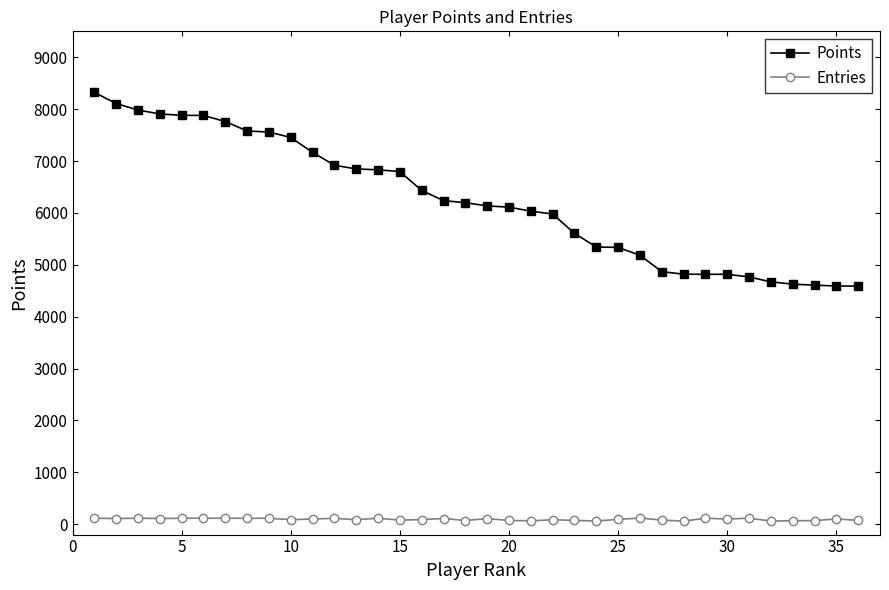

Rank the series by their maximum value, from highest to lowest.

Points, Entries